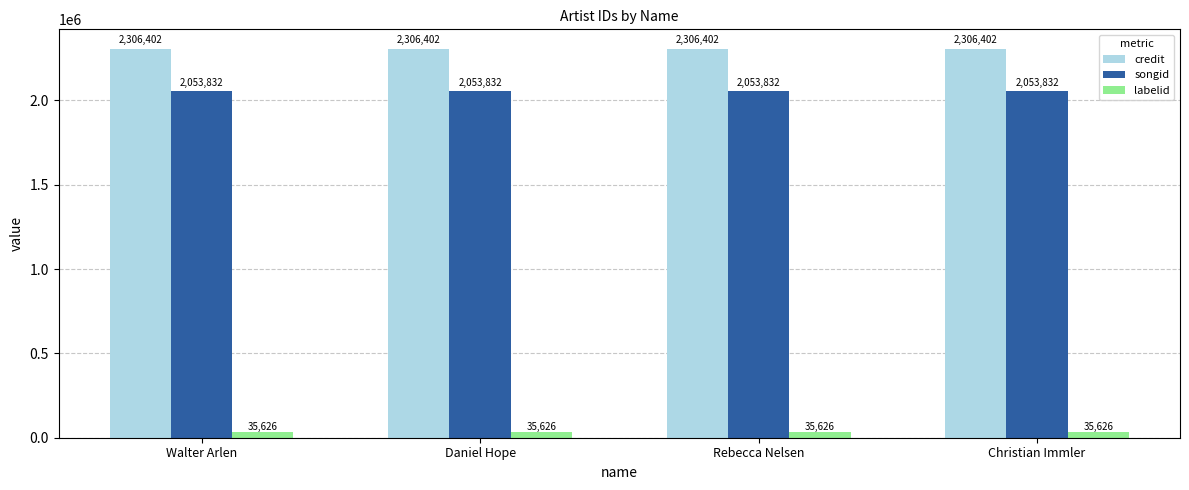

What is the total value across all series at Walter Arlen?

4395860